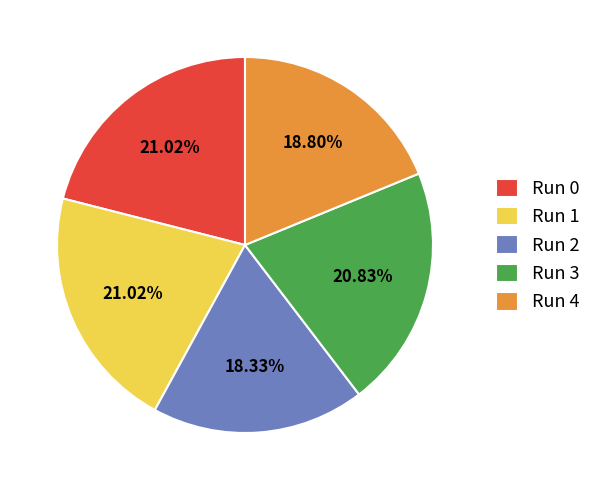

How many segments does this pie chart have?

5